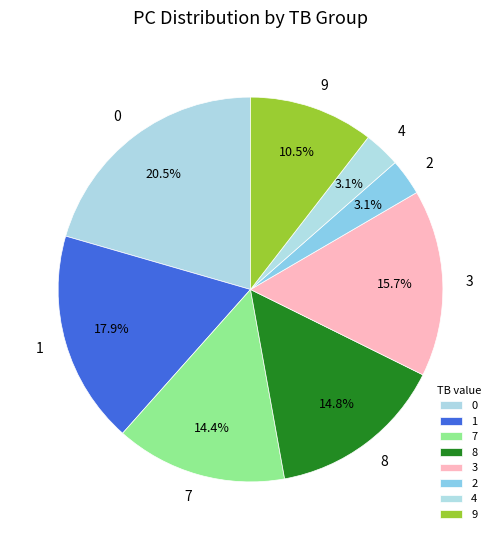

The 1 slice represents 18% of the pie. True or false?

True